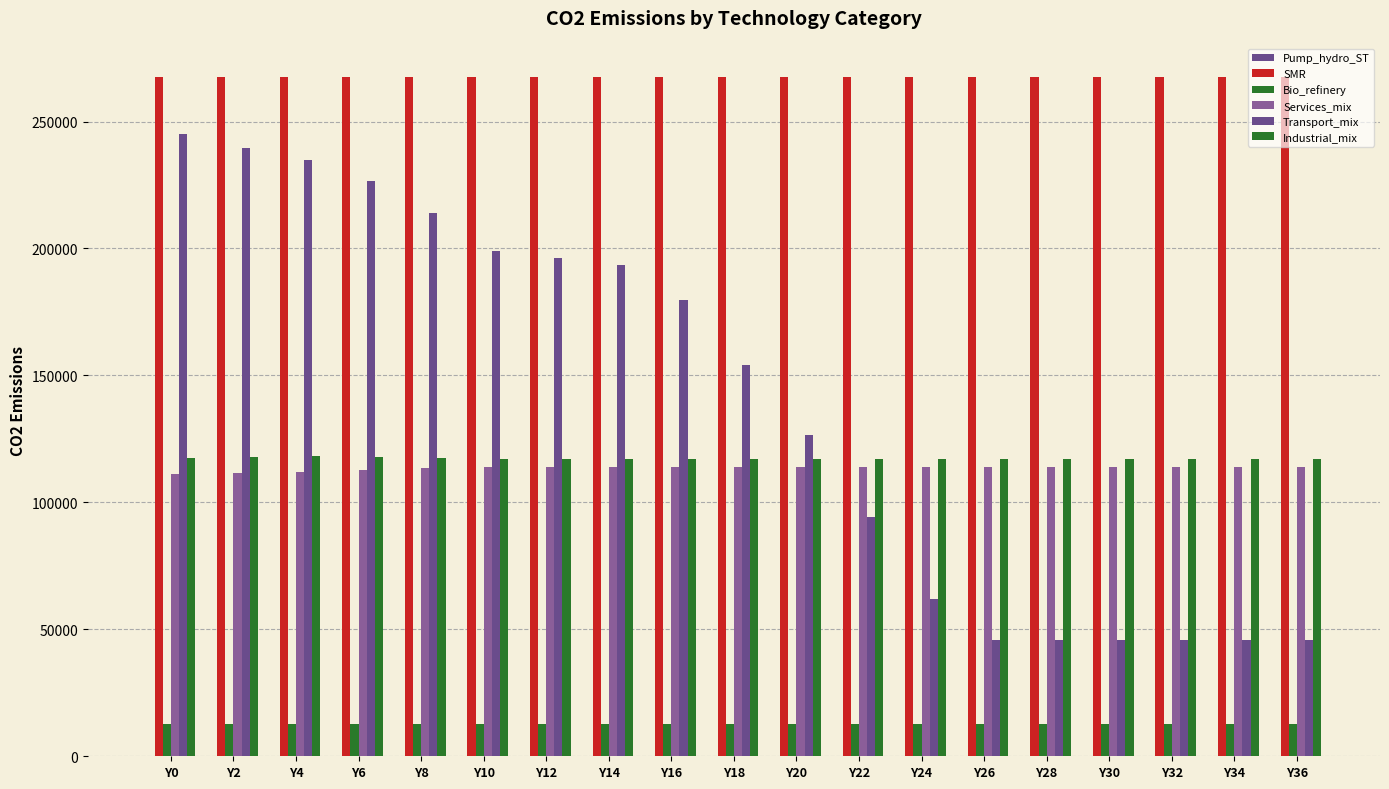

How many bars are there in each group?

5